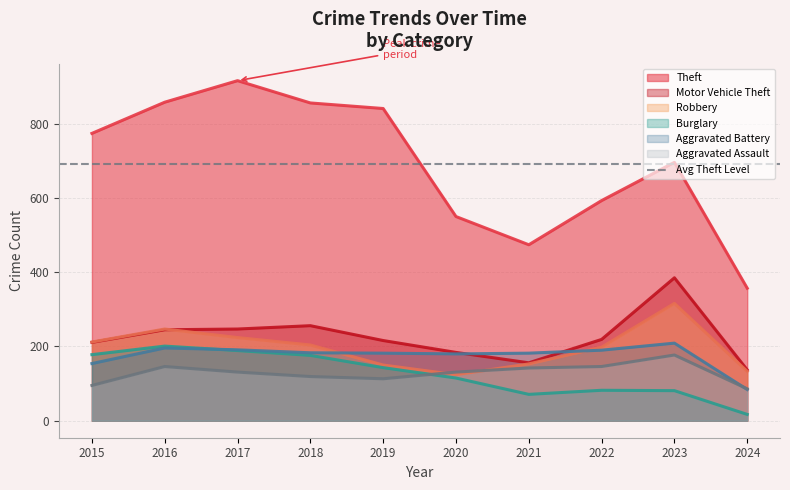

Where is Theft nearest to the value 636?

2022